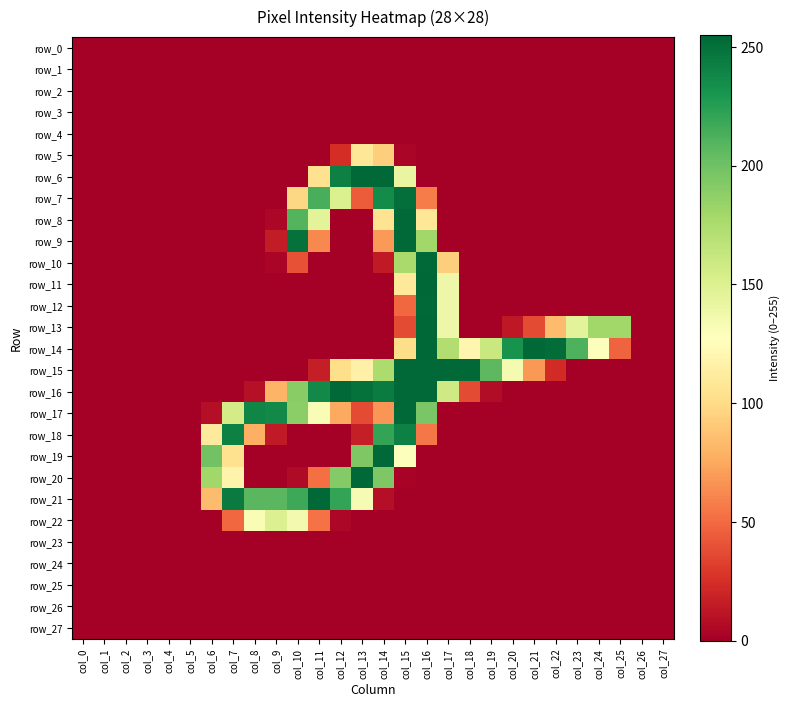

What is the difference between the row_13 values at col_26 and col_16?

255